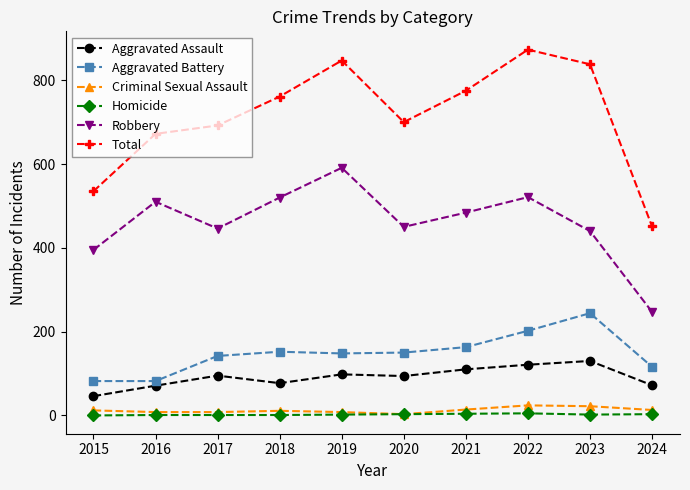

What is the minimum value for Aggravated Battery?

82